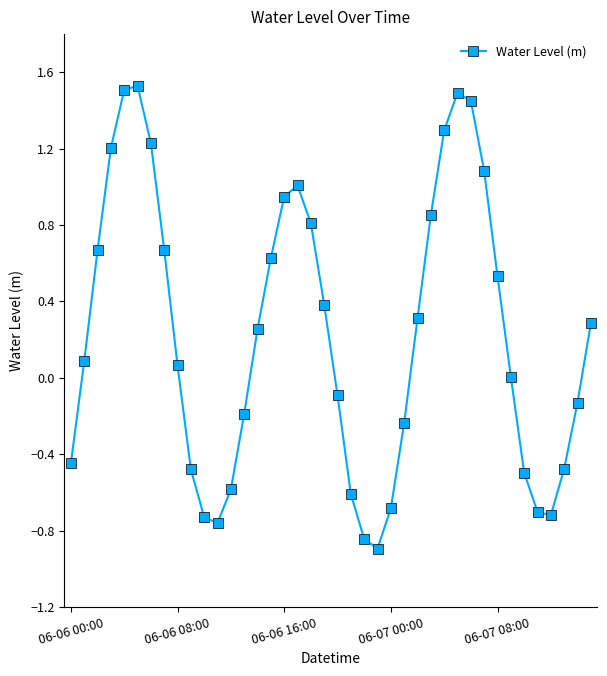

How many interior local valleys (lower than both neighbors) does the data have?

3